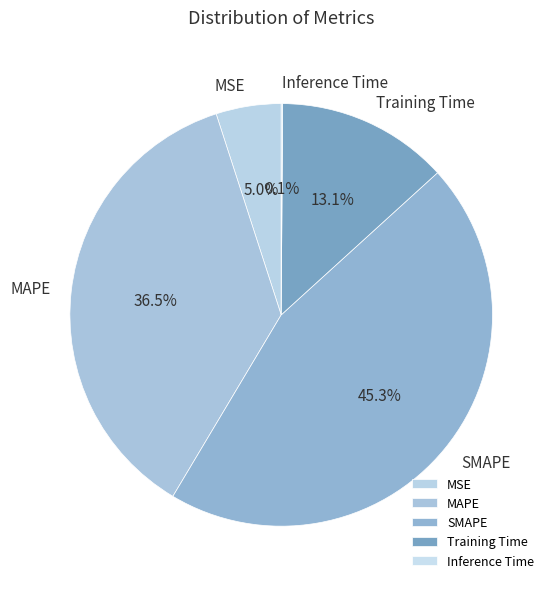

Does Training Time account for over 50% of the chart?

No